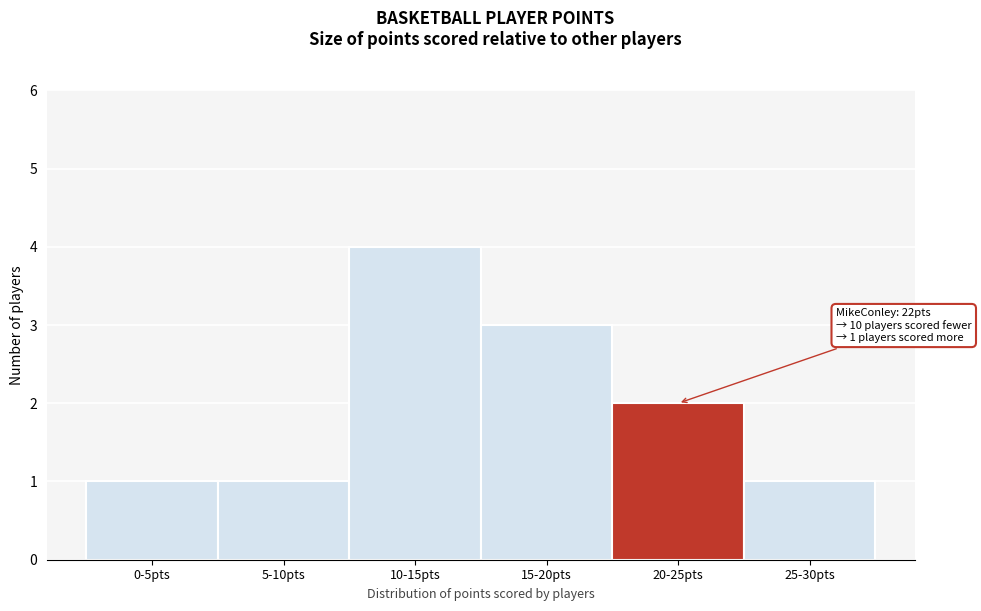

Reading left to right, what are all the values shown in this chart?

1	1	4	3	2	1